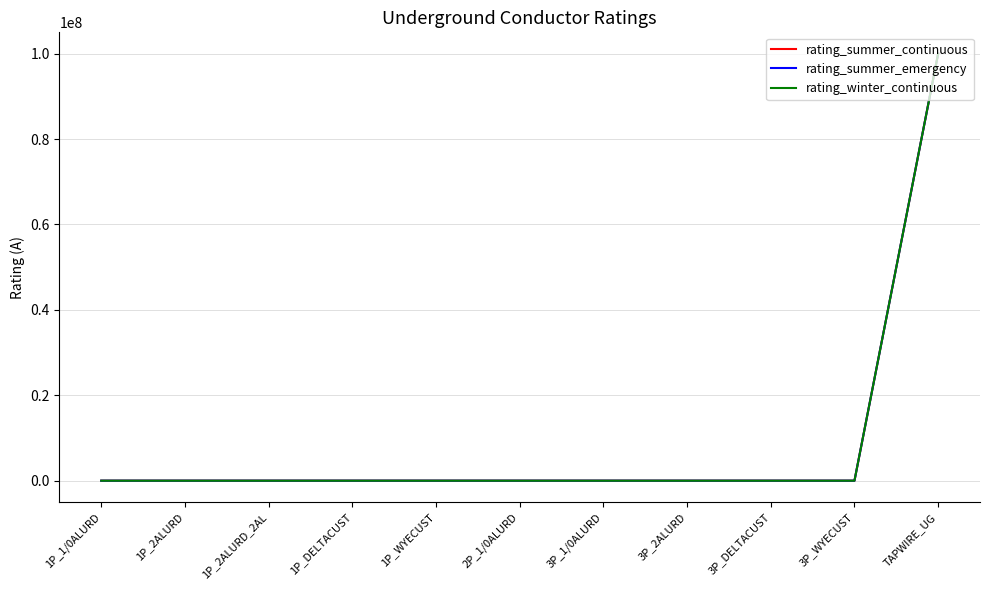

The value of rating_summer_emergency at 3P_1/0ALURD is 160. True or false?

True